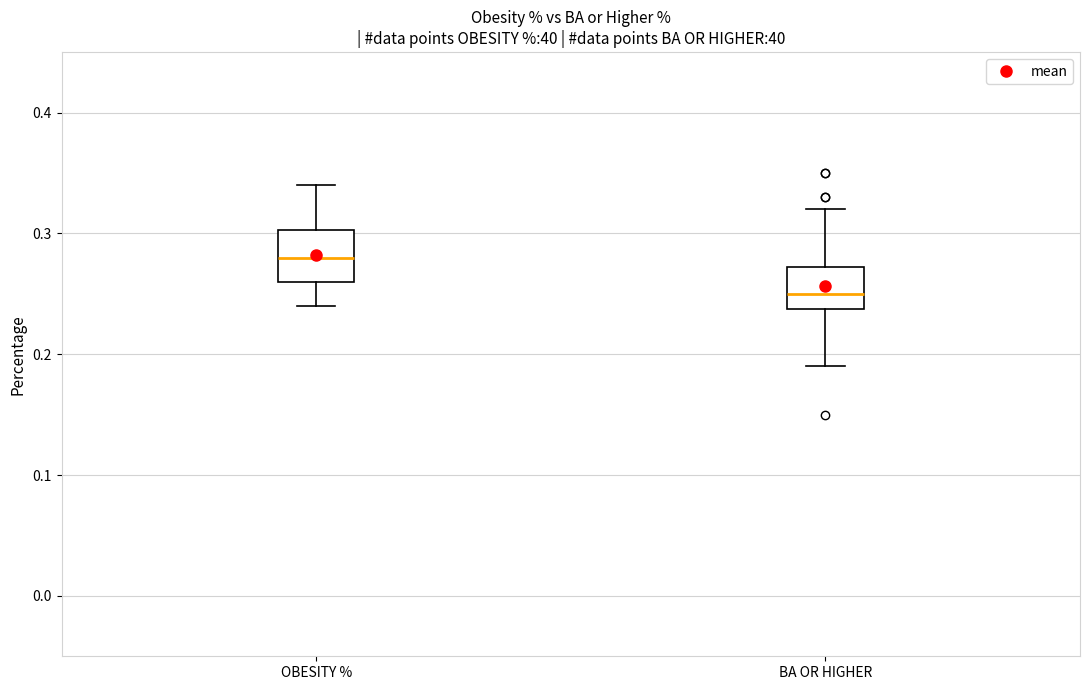

Which box has the lowest median line?

BA OR HIGHER